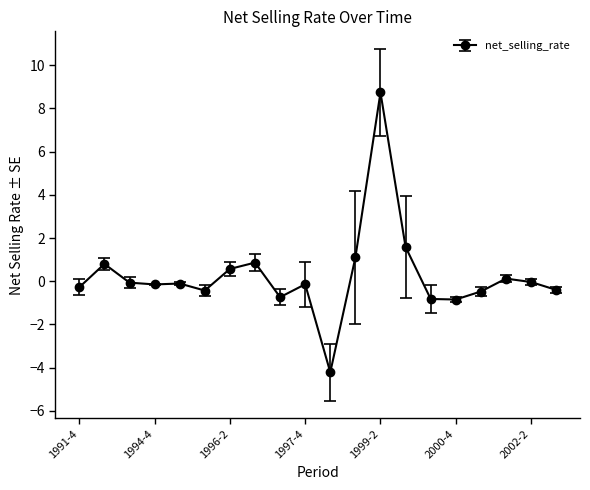

What is the sum of all values?

5.1